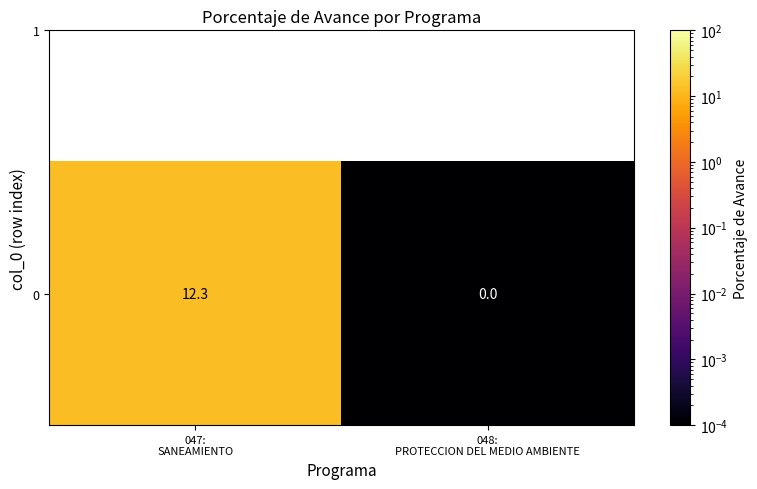

Reading left to right, list all the values displayed in this chart.

12.3	0.0